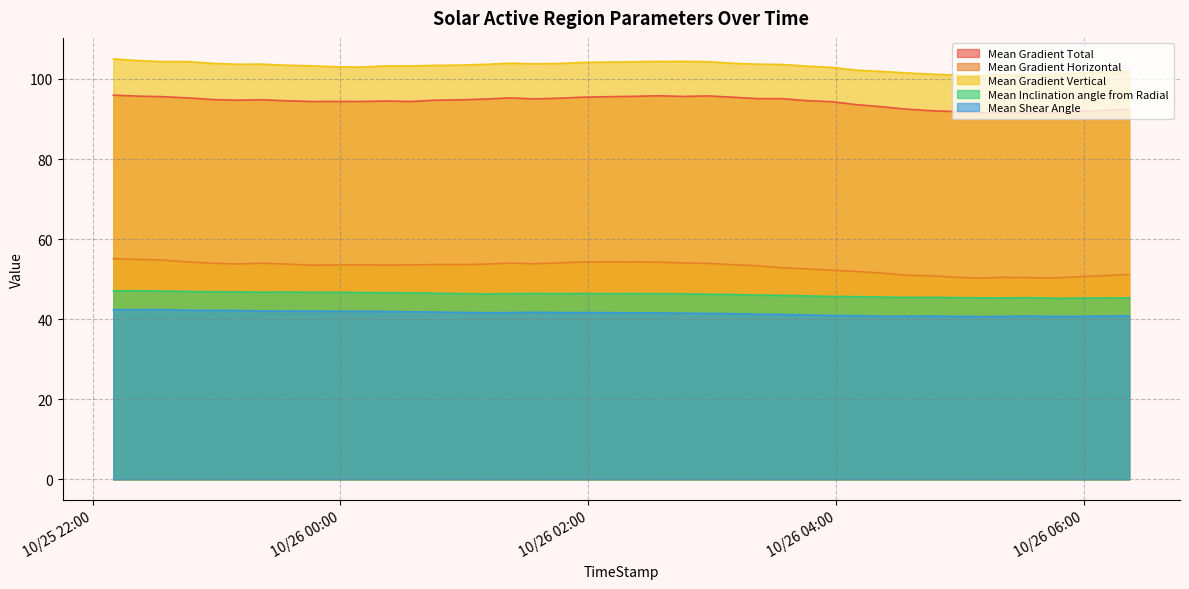

At which label is Mean Shear Angle closest to 41?

2014/10/26 03:46